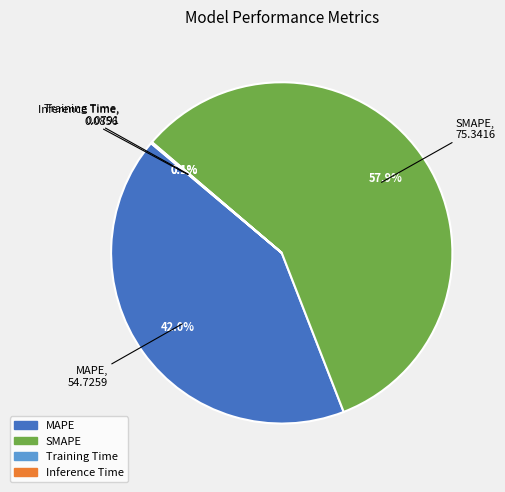

What is the largest slice in the pie chart?

SMAPE